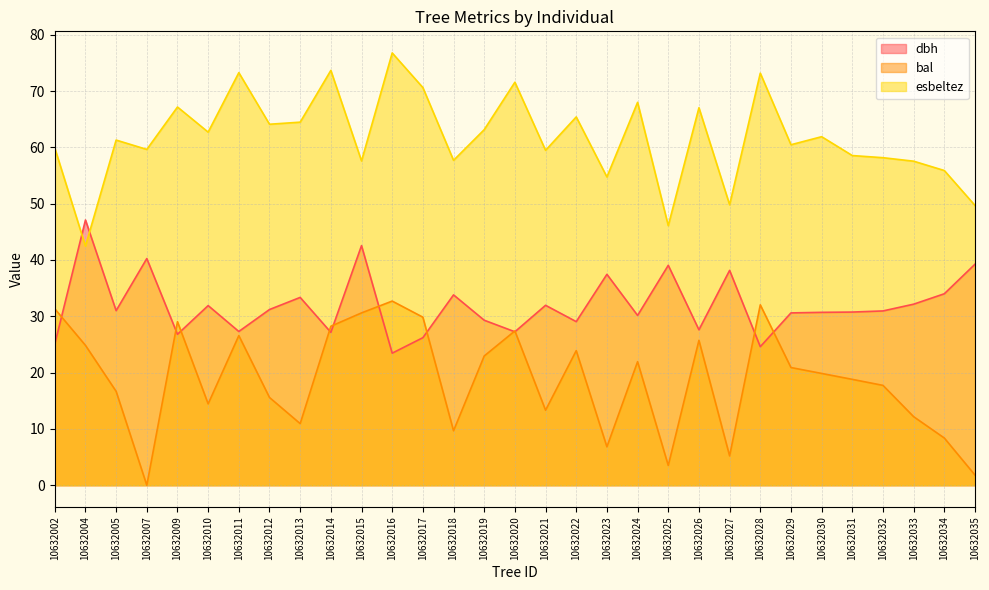

List the labels in order of bal value, largest first.

10632016, 10632028, 10632002, 10632015, 10632017, 10632009, 10632014, 10632020, 10632011, 10632026, 10632004, 10632022, 10632019, 10632024, 10632029, 10632030, 10632031, 10632032, 10632005, 10632012, 10632010, 10632021, 10632033, 10632013, 10632018, 10632034, 10632023, 10632027, 10632025, 10632035, 10632007